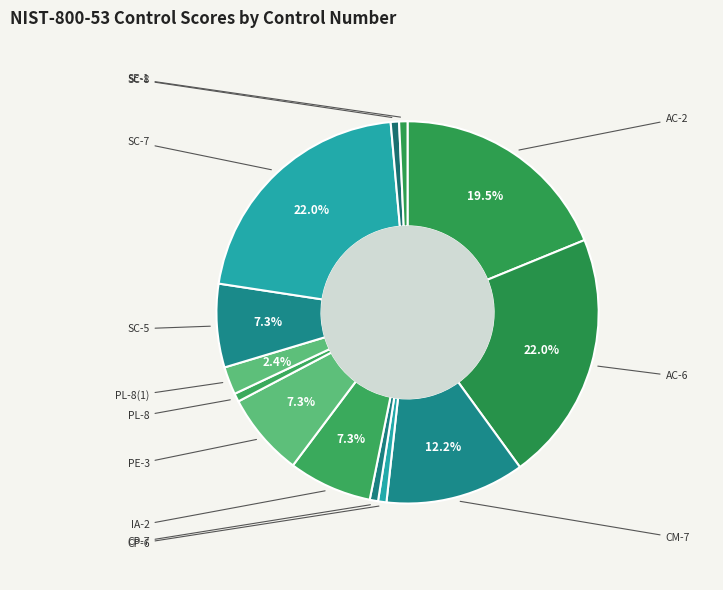

Is it true that CP-6 is 10% of the pie?

False